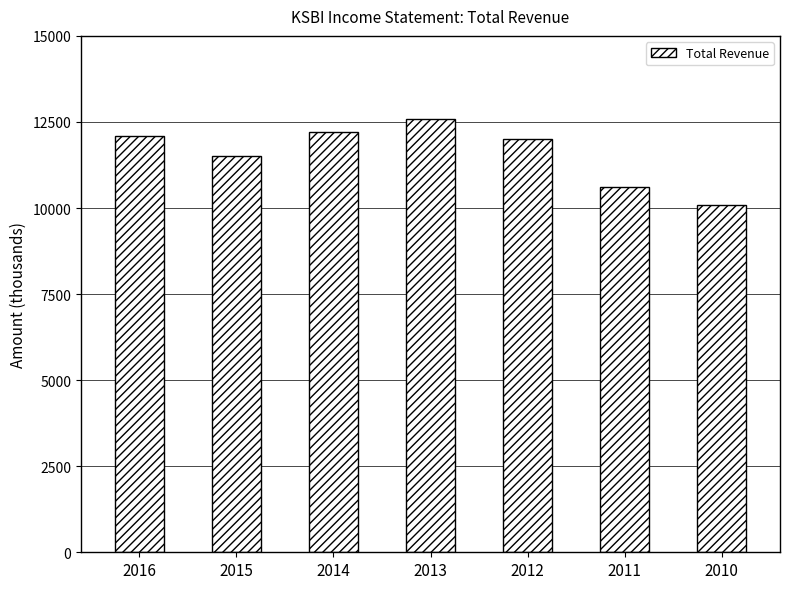

What is the average value?

11586